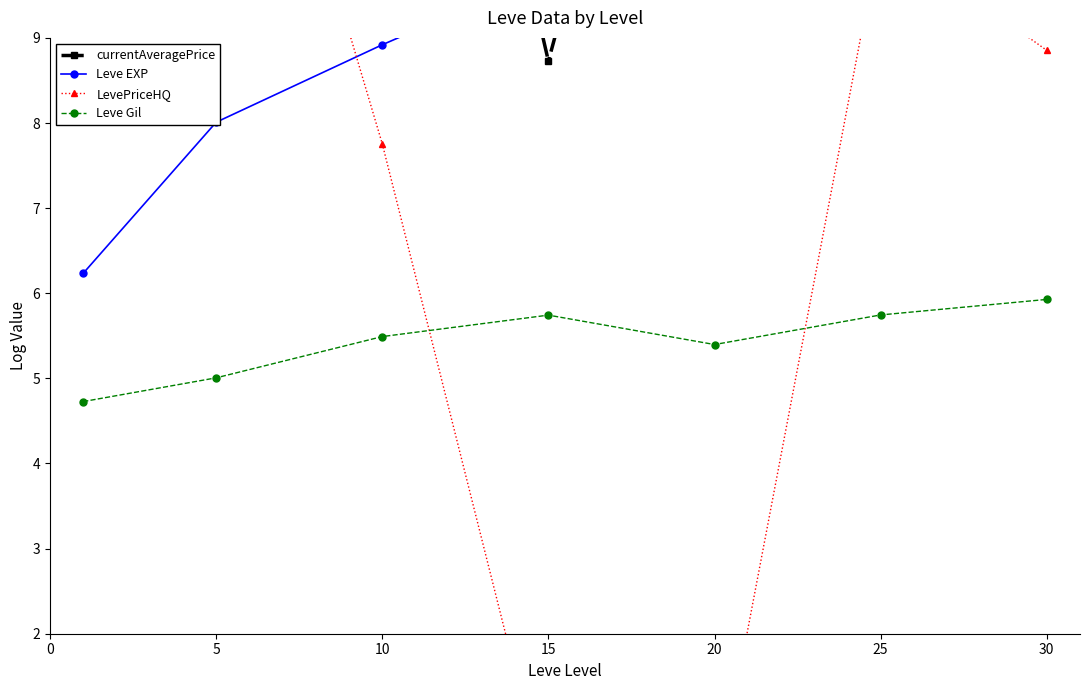

Which series has the widest spread of values?

LevePriceHQ